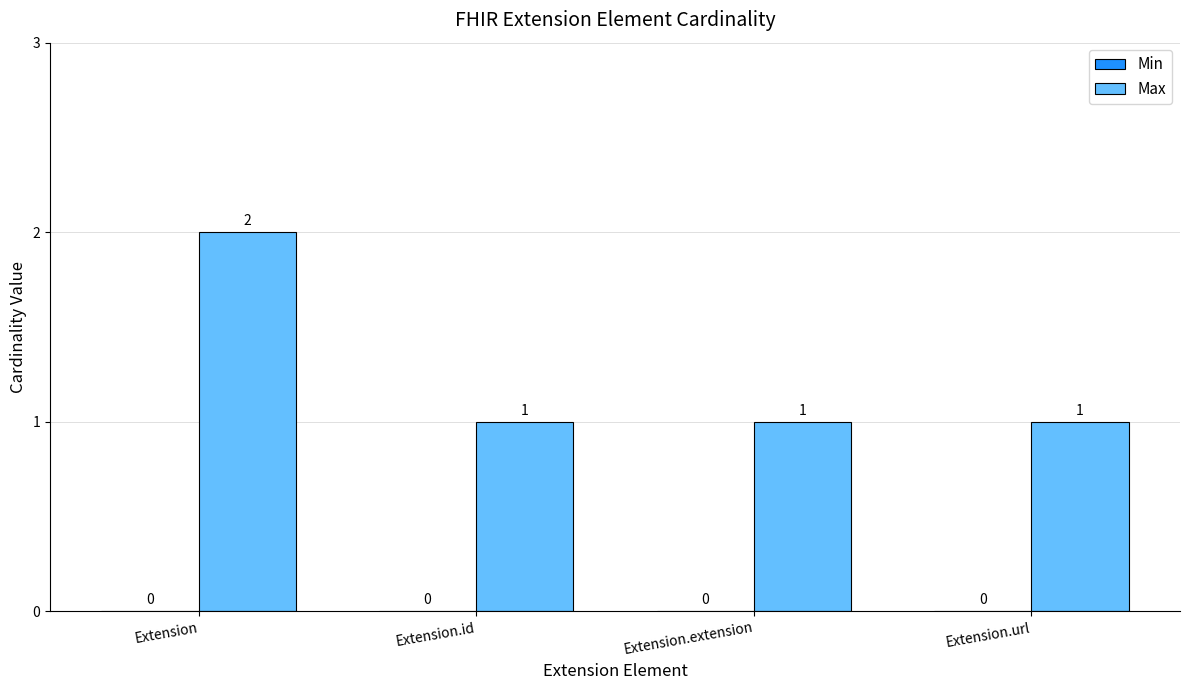

Does the chart contain stacked bars?

No